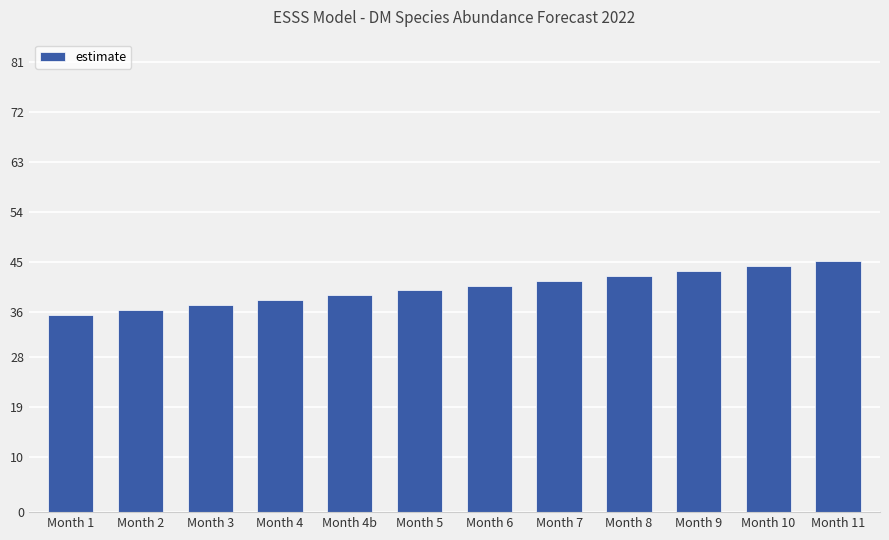

What is the sum of the values at Month 11 and Month 2?

81.5